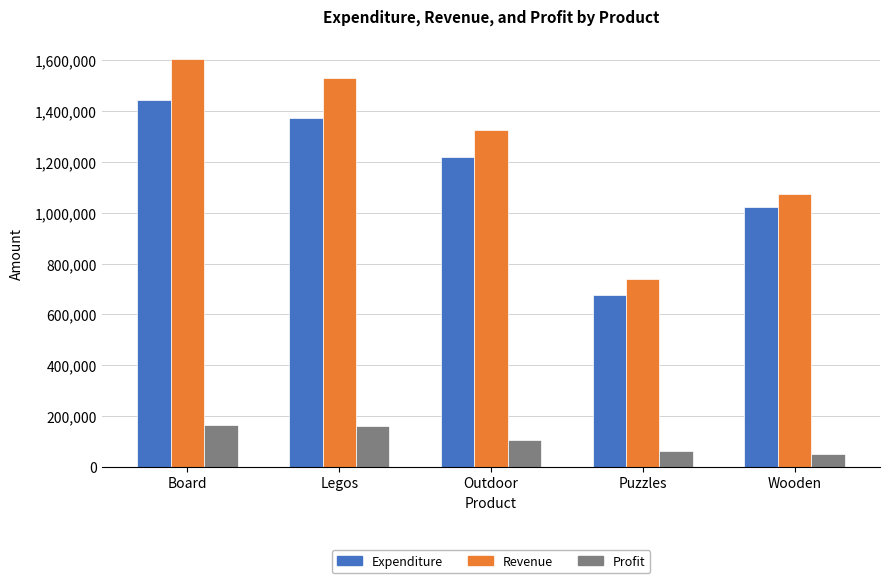

Between Puzzles and Wooden, which series saw the biggest shift?

Expenditure